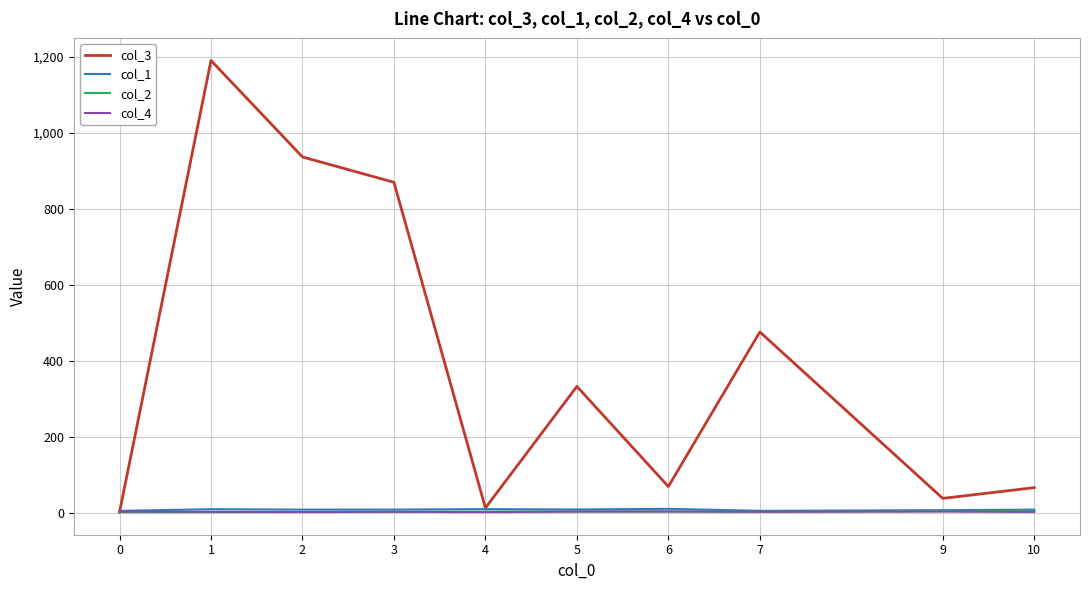

Which series has the widest spread of values?

col_3